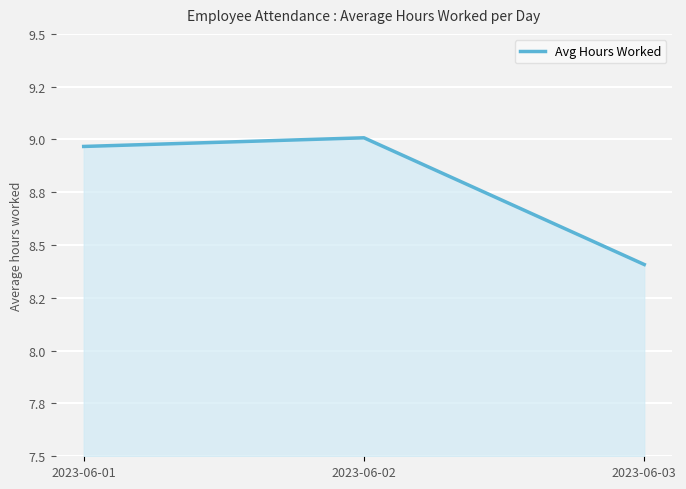

What is the value of the 1st point from the left?

9.0